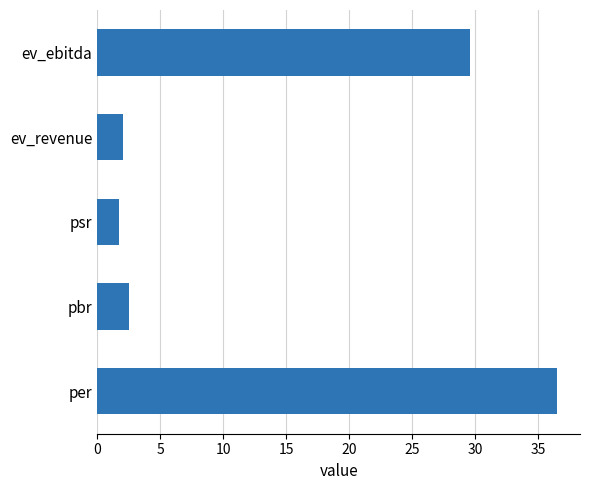

Reading bottom to top, list all the values displayed in this chart.

36.5	2.5	1.8	2.1	29.6